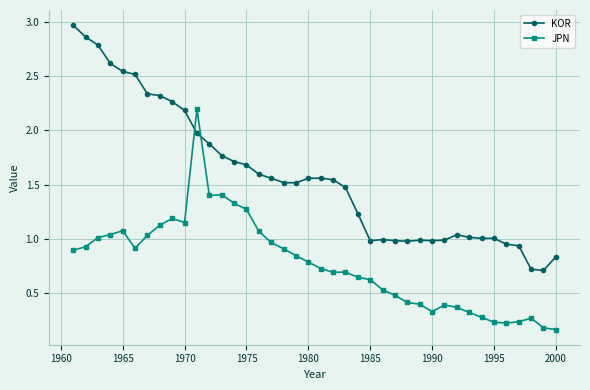

What is the value of the JPN point at the 21st from the left?

0.7